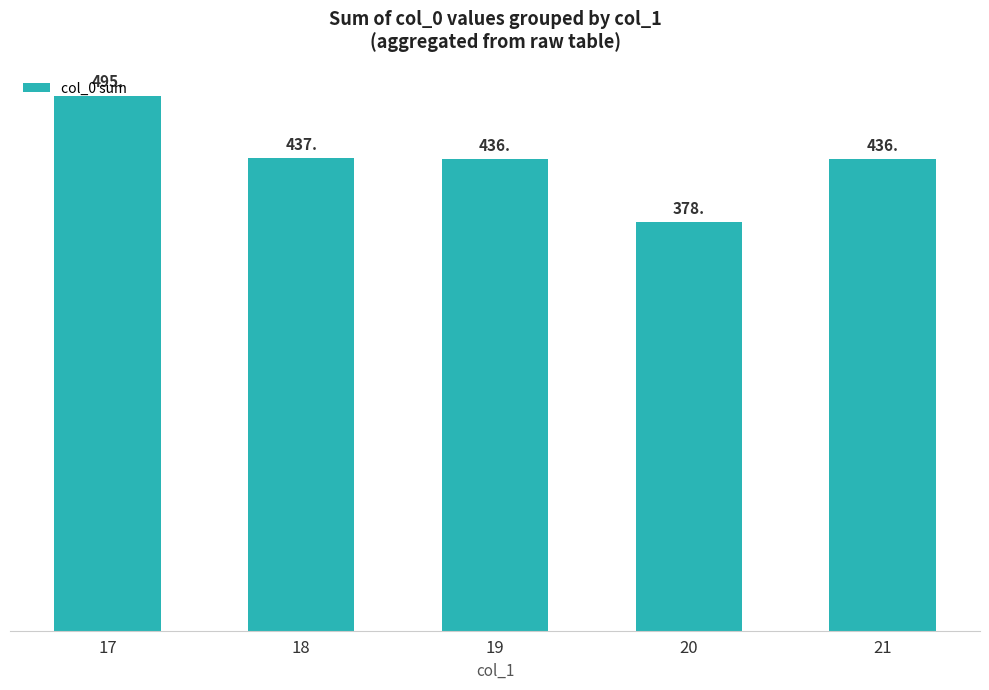

The chart shows a value of 495 at 17. True or false?

True